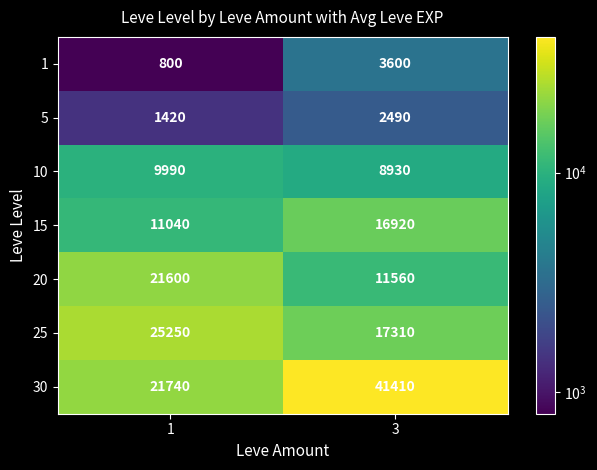

Is the value of 20 at 1 greater than the value of 10 at 3?

Yes